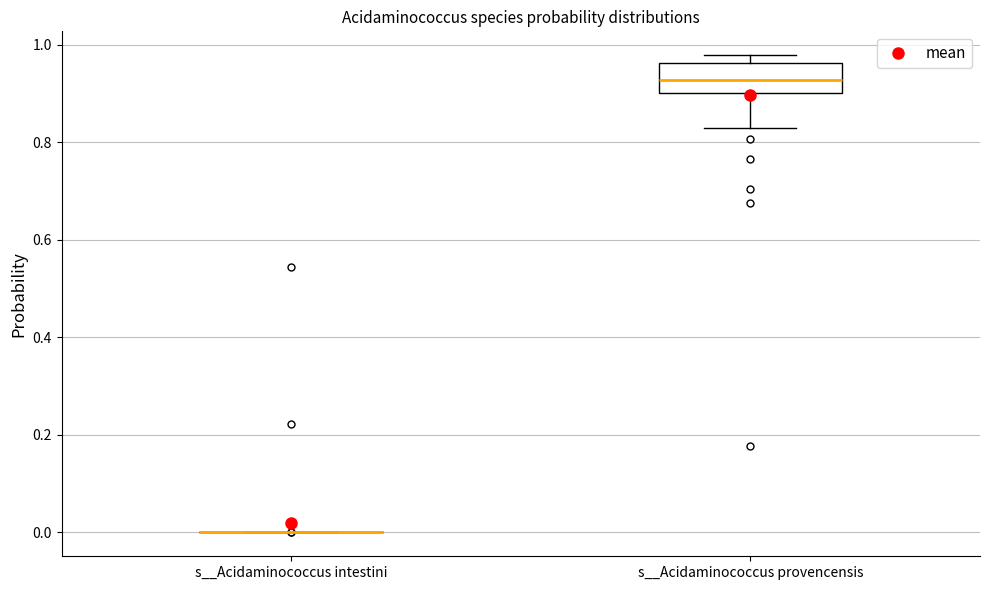

Reading left to right, read every box against the y-axis: the position of its median line, the range the box covers, and the ends of its whiskers. The values are not printed on the chart, so give them approximately, as read against the axis.

s__Acidaminococcus intestini: box collapsed to a line at 0.00, whiskers 0.00 to 0.00
s__Acidaminococcus provencensis: median 0.92, box 0.90 to 0.96, whiskers 0.82 to 0.98